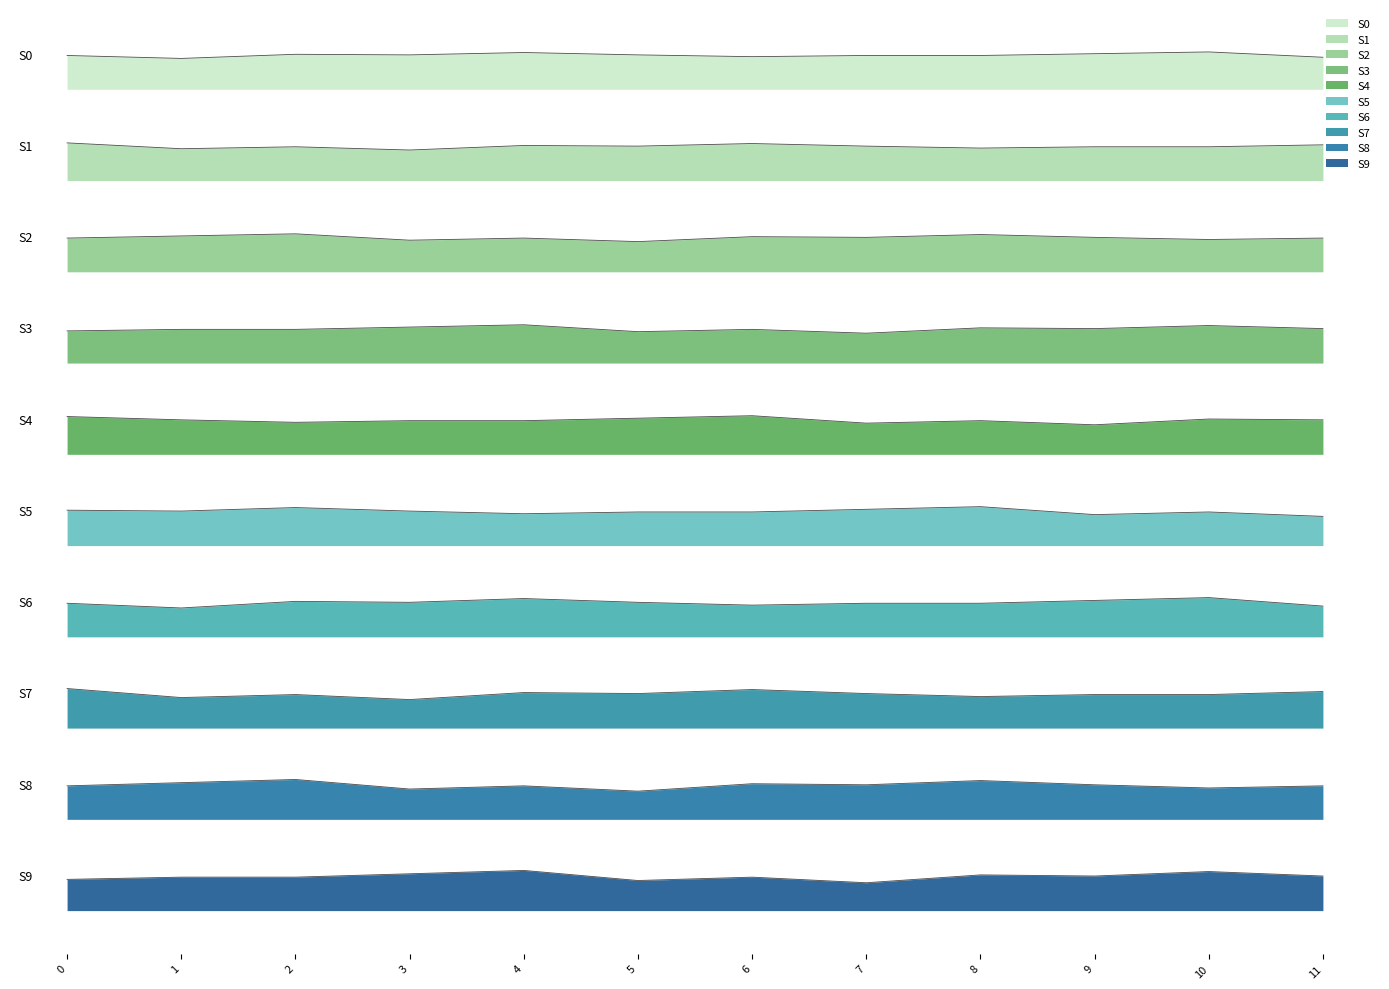

What is the value of the 4th point from the left?

0.7